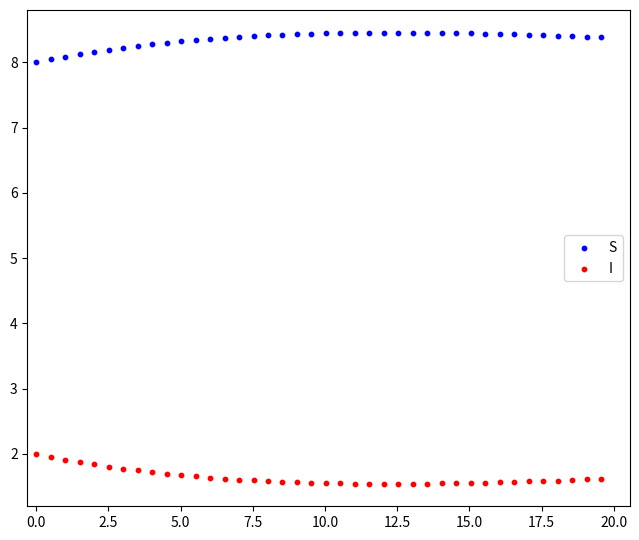

Across all data points, what is the range of Y values (max minus min)?

6.9